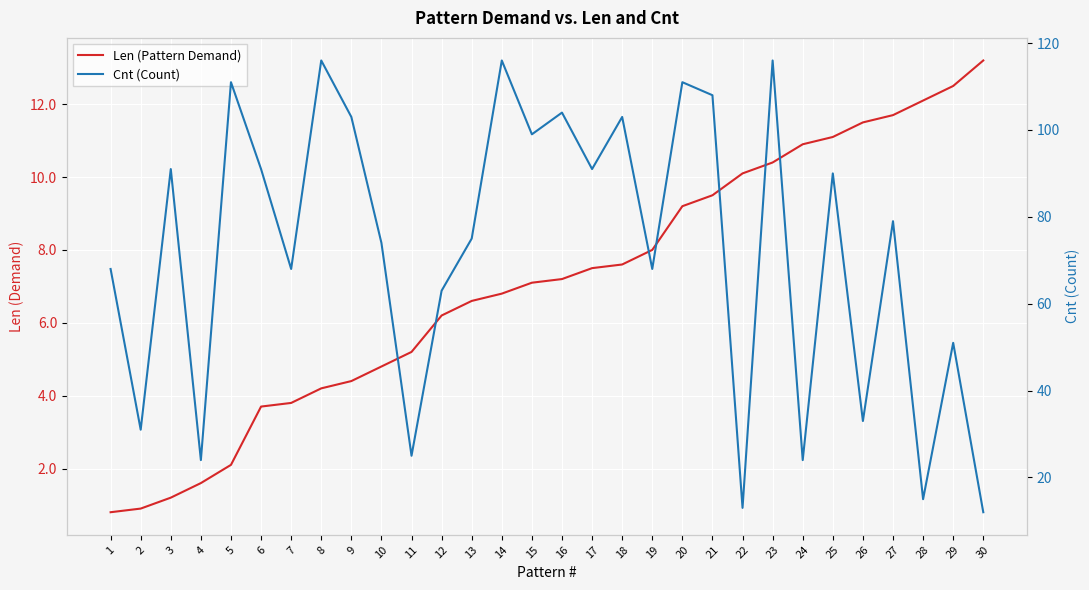

Rank the categories by Len (Pattern Demand) value from highest to lowest.

30, 29, 28, 27, 26, 25, 24, 23, 22, 21, 20, 19, 18, 17, 16, 15, 14, 13, 12, 11, 10, 9, 8, 7, 6, 5, 4, 3, 2, 1